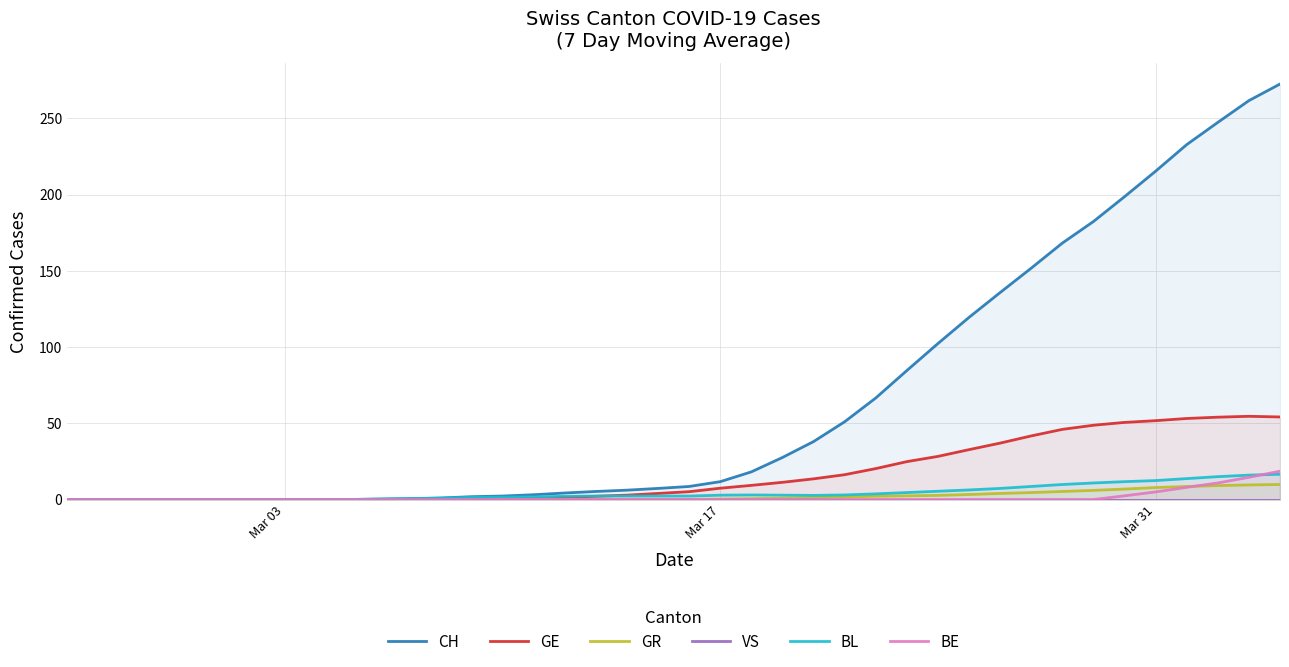

Does the chart have visible grid lines?

Yes